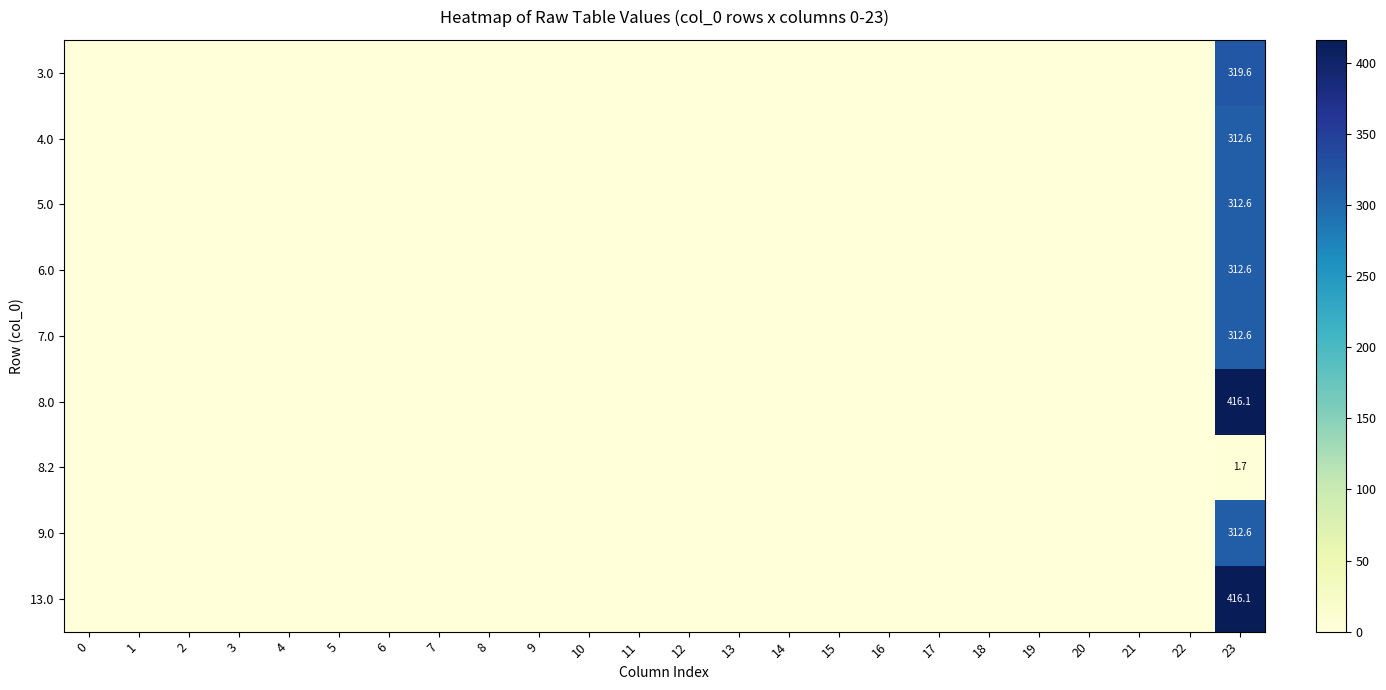

The value of 8.0 at 2 is 268.1. True or false?

False